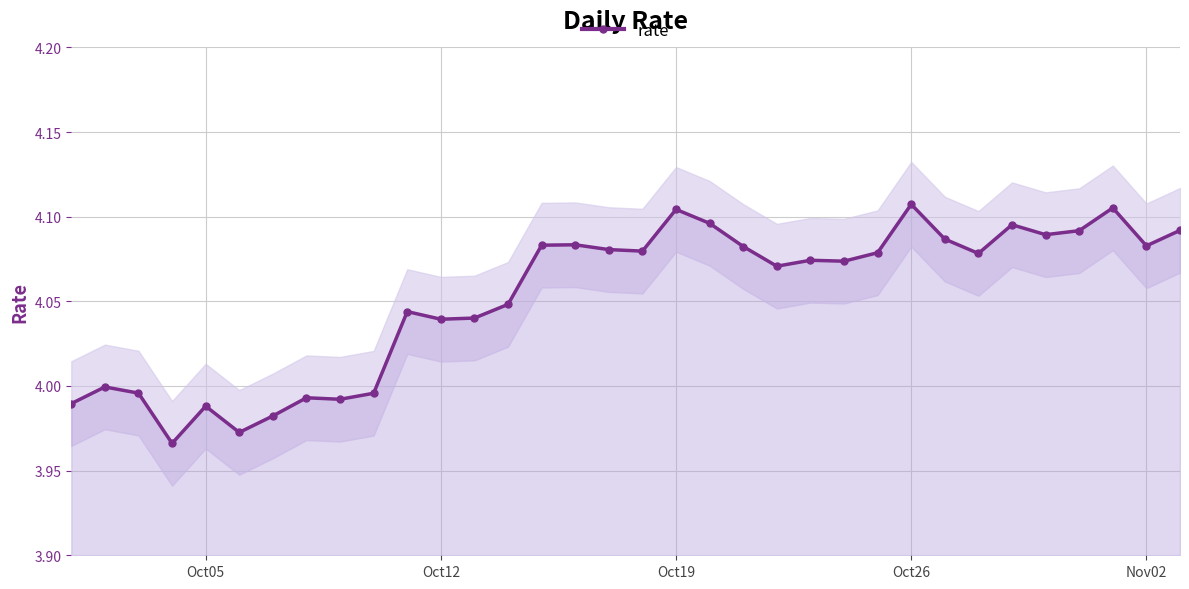

Is it true that rate equals 7.2 at Oct26?

False